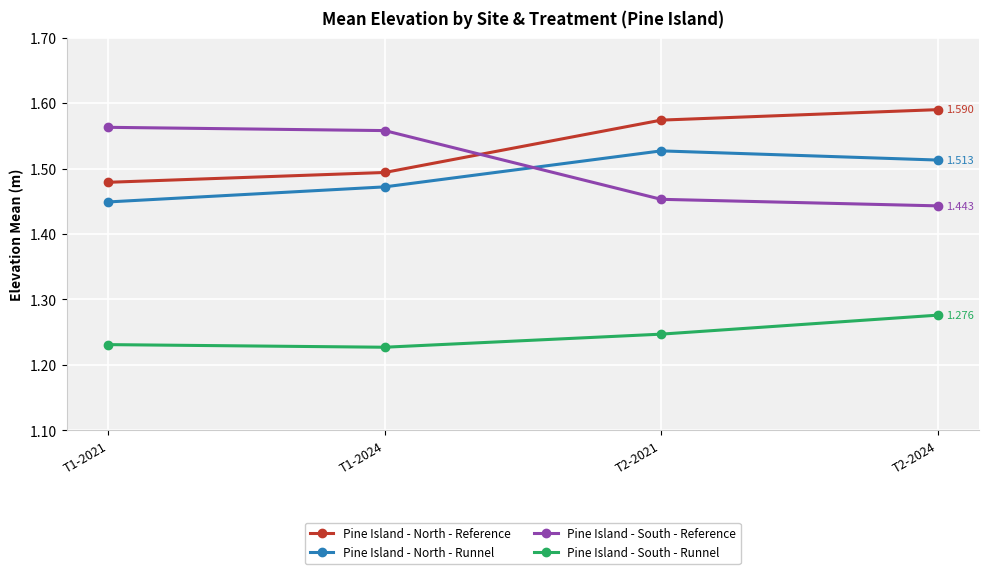

True or false: Pine Island - North - Reference has more than 2 points higher than both neighbors.

False